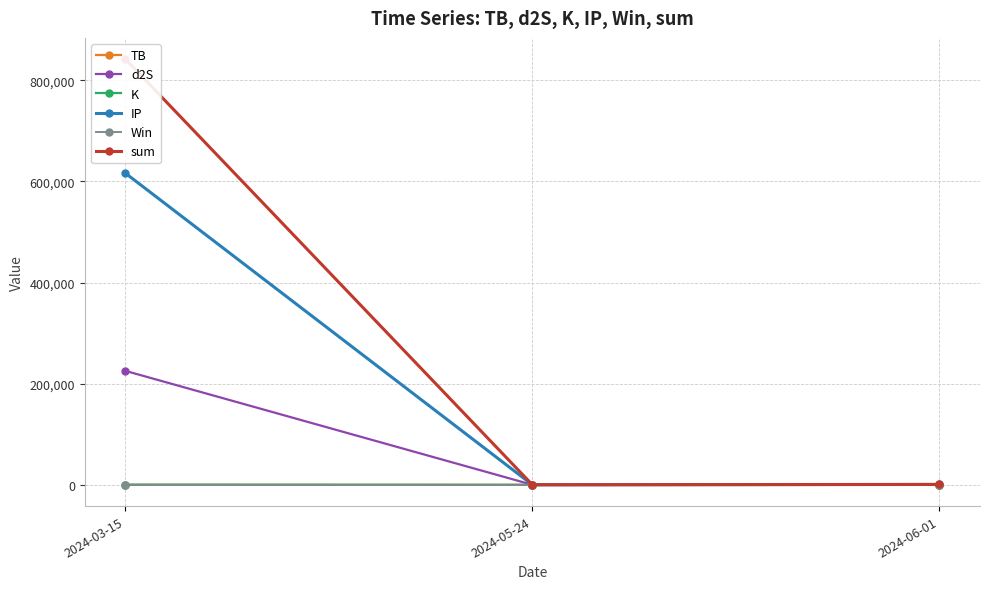

Reading left to right, transcribe all the data shown in this chart.

TB: 2024-03-15=0.1	2024-05-24=0.7	2024-06-01=1.5
d2S: 2024-03-15=225321.1	2024-05-24=0.0	2024-06-01=114.8
K: 2024-03-15=337.1	2024-05-24=0.8	2024-06-01=26.2
IP: 2024-03-15=616238.5	2024-05-24=8.7	2024-06-01=645.3
Win: 2024-03-15=1.0	2024-05-24=1.0	2024-06-01=1.0
sum: 2024-03-15=841896.9	2024-05-24=10.2	2024-06-01=787.8